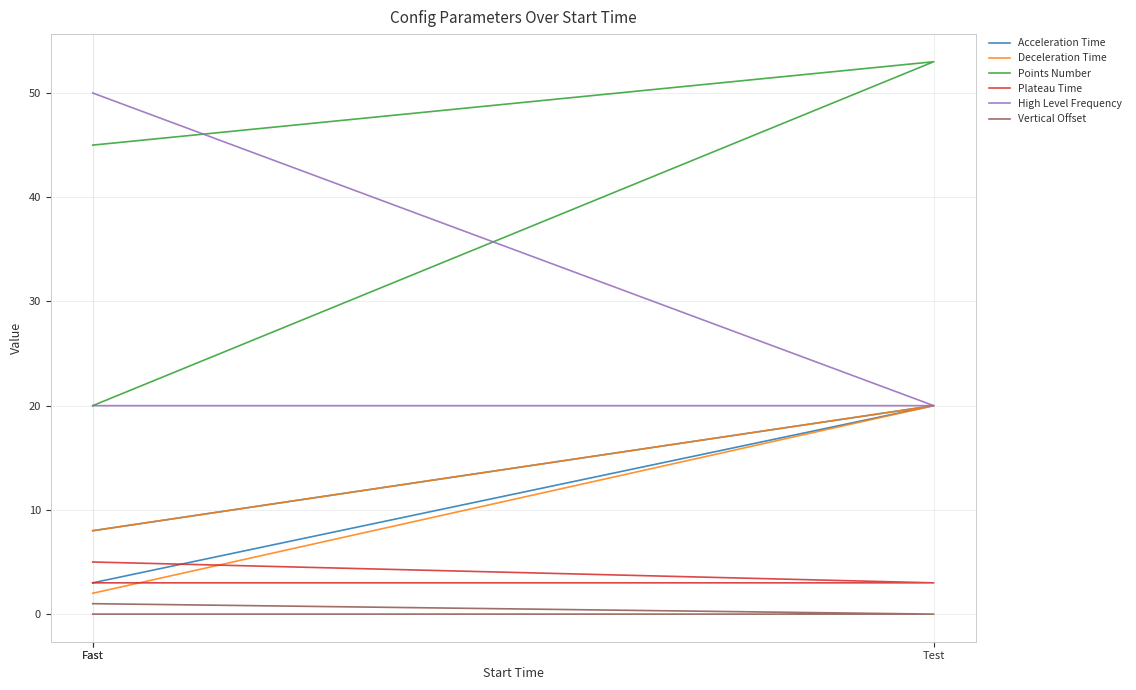

Where is Vertical Offset nearest to the value 0?

Test